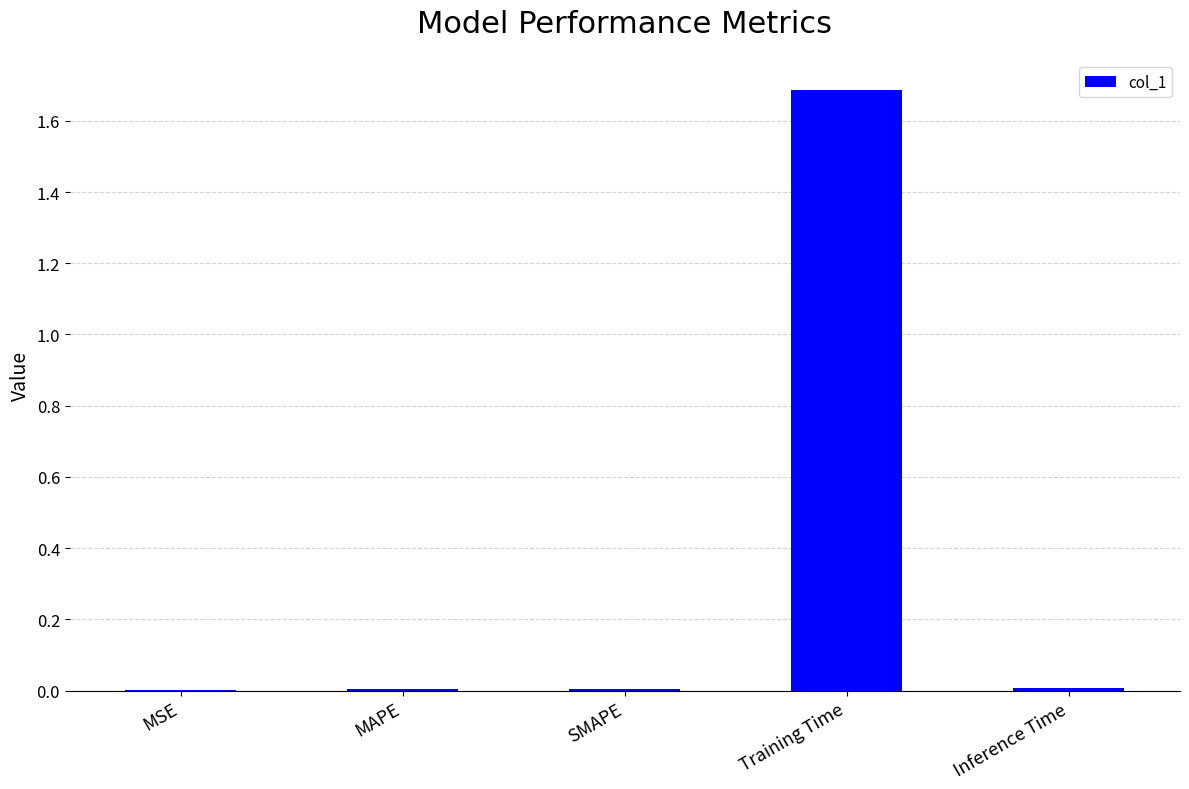

At which category does the chart reach its peak across all series?

Training Time